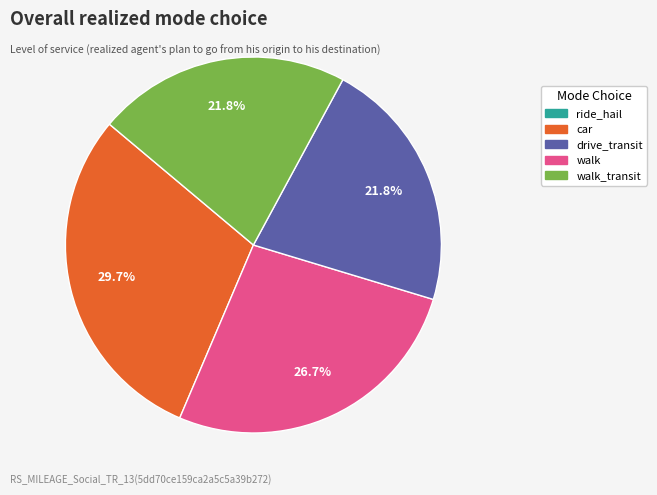

How many segments does this pie chart have?

4